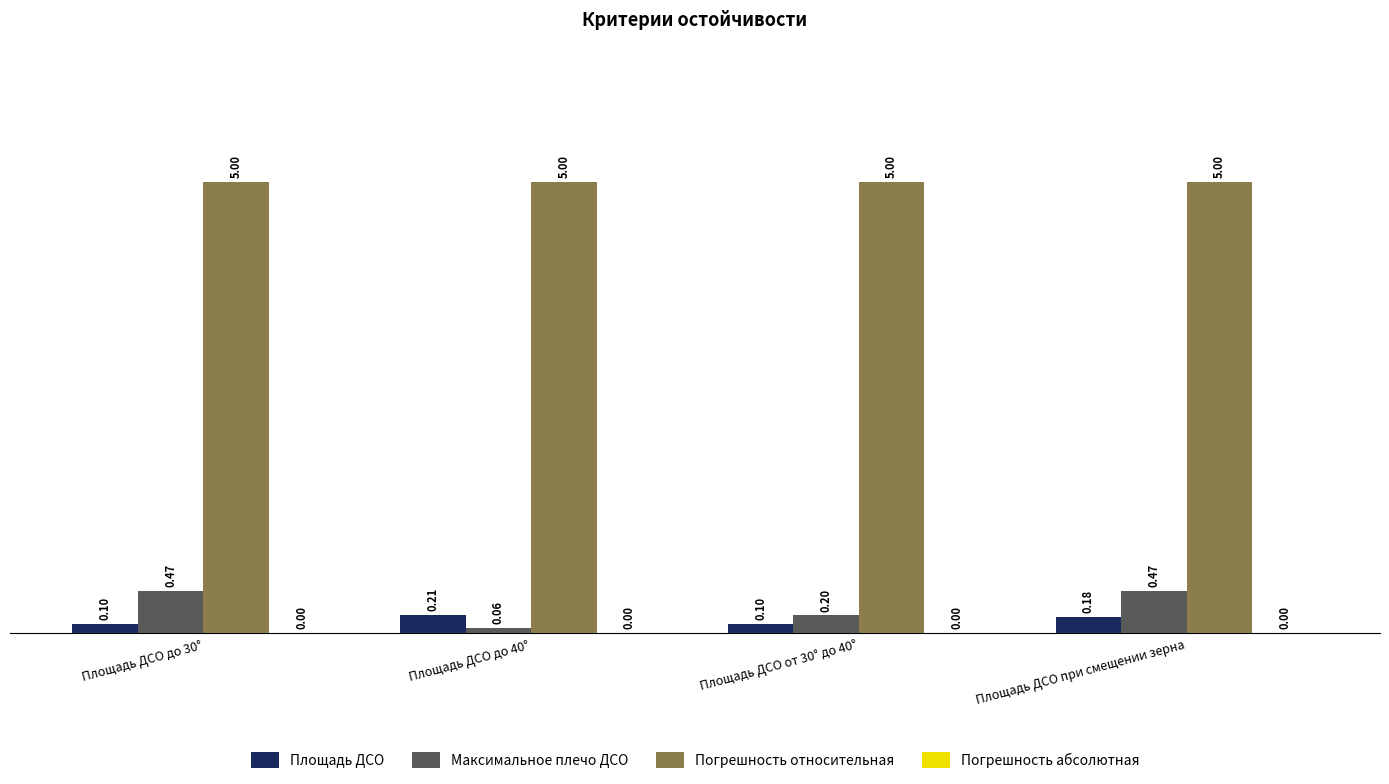

Which series has the largest total across all categories?

Погрешность относительная